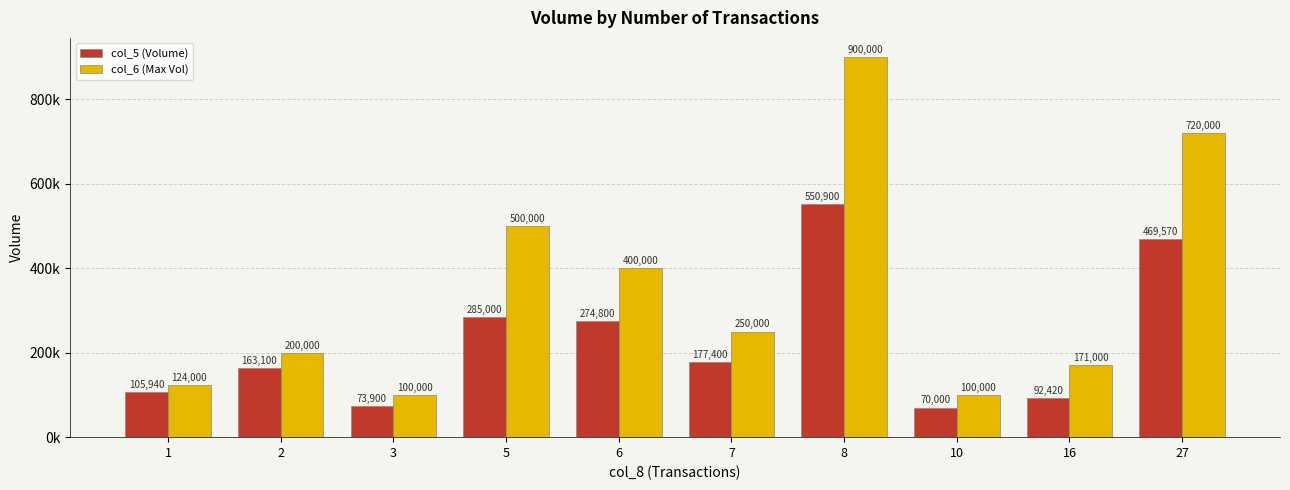

Which series has the largest total across all categories?

col_6 (Max Vol)